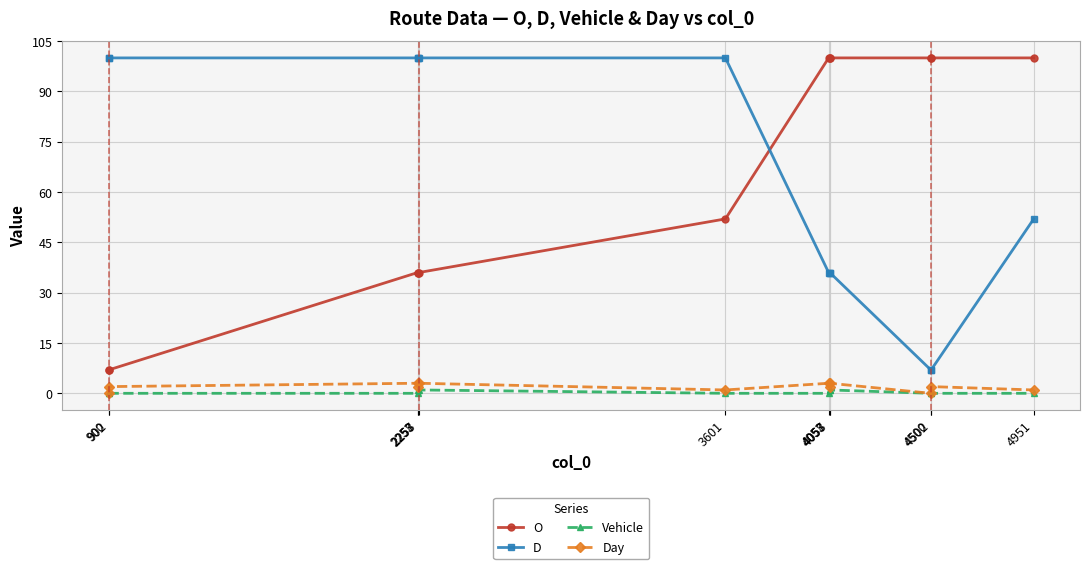

The value of O at 2258 is 24. True or false?

False